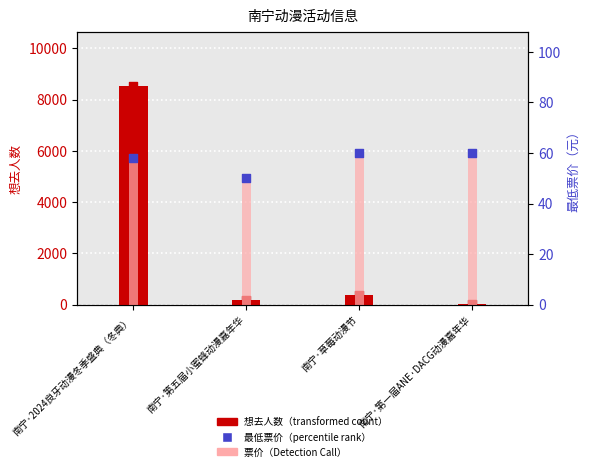

At how many categories does at least one series exceed 1018?

1